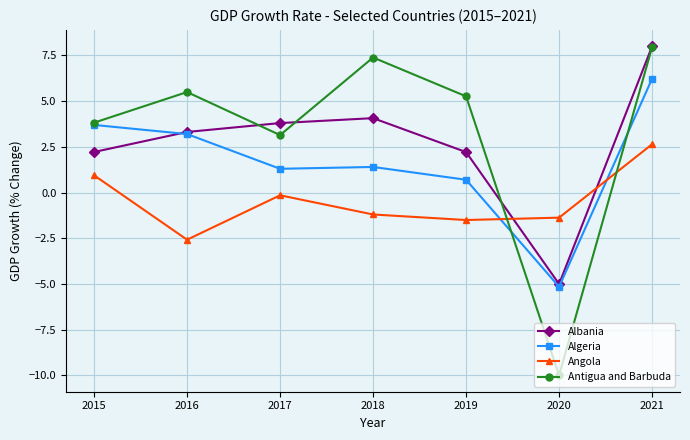

How many categories are shown in the chart?

7